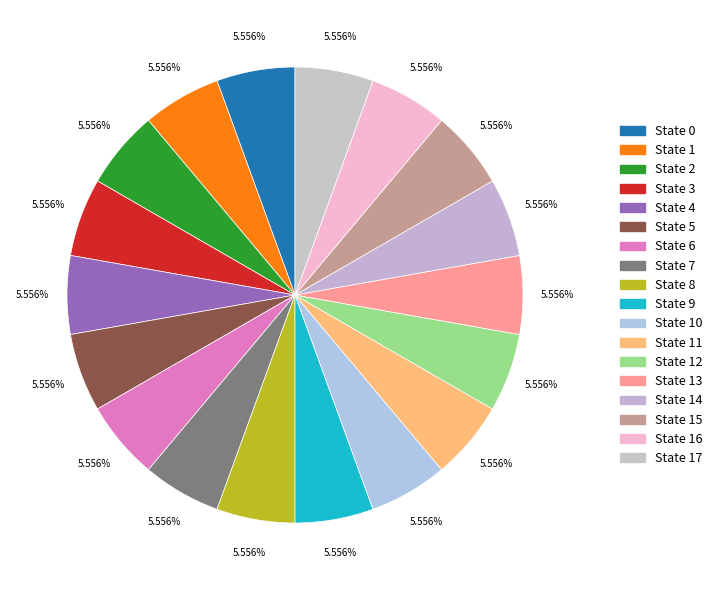

Rank the categories by value from highest to lowest.

State 8, State 16, State 6, State 17, State 0, State 3, State 13, State 9, State 2, State 1, State 7, State 11, State 12, State 4, State 14, State 10, State 5, State 15